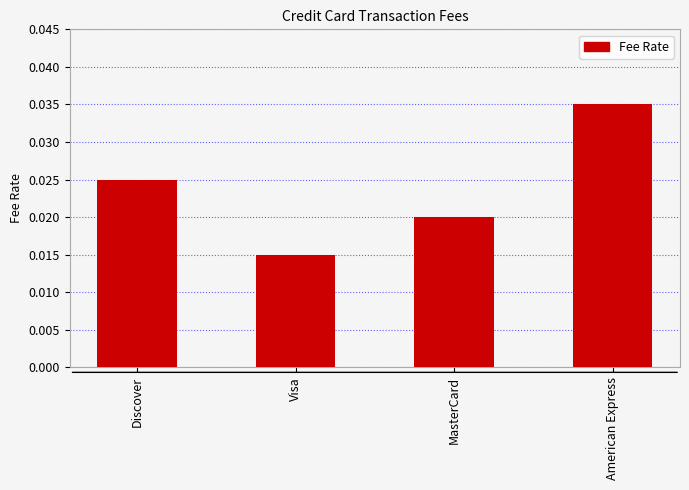

Which label corresponds to the smallest value in the chart?

Visa